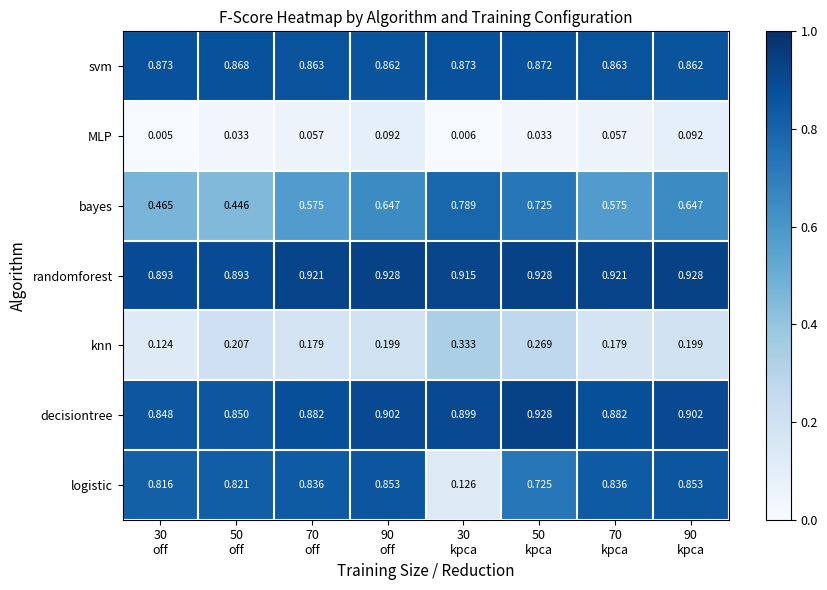

Which series has the widest spread of values?

logistic